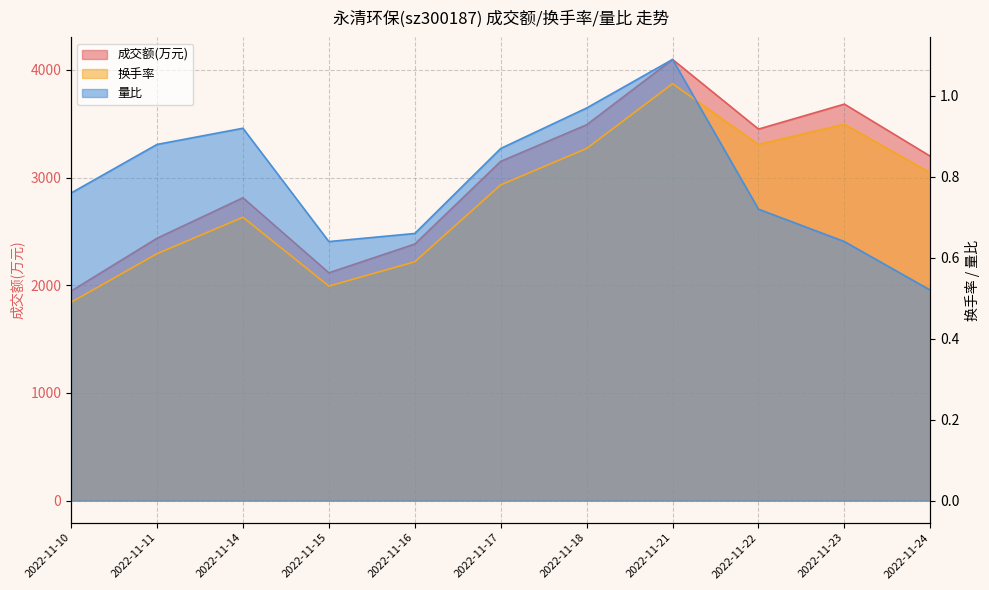

What is the lowest value of the 量比 series?

0.5